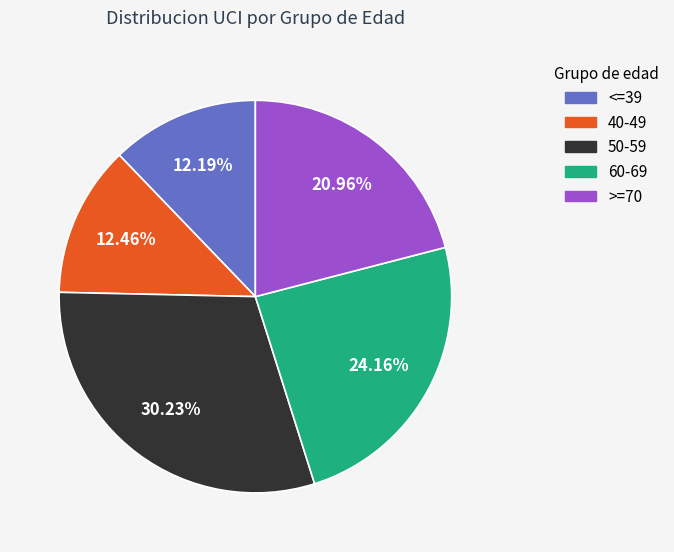

Is there a majority slice in this chart?

No